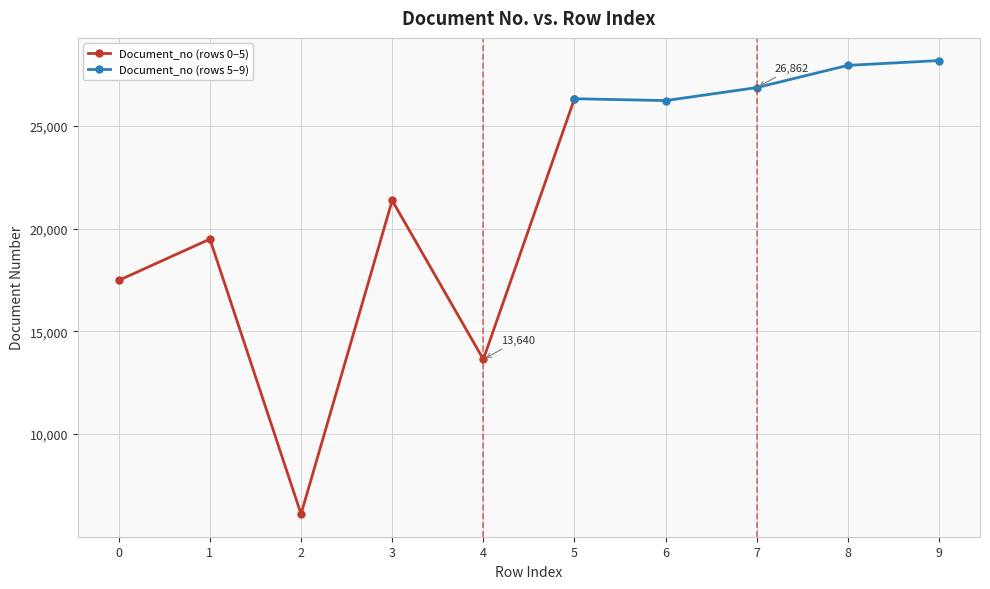

How many points are lower than both their immediate neighbors (excluding endpoints)?

3